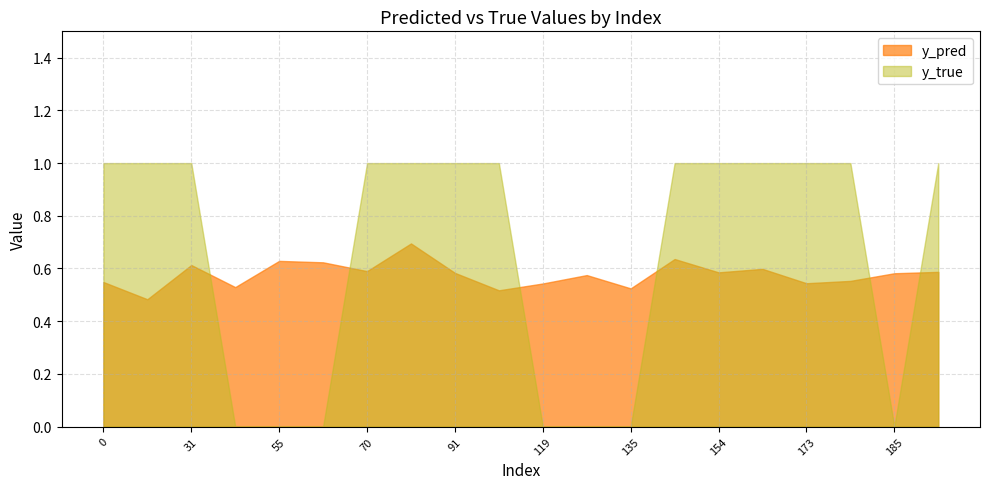

What is the sum of the y_true values at 99 and 70?

2.0